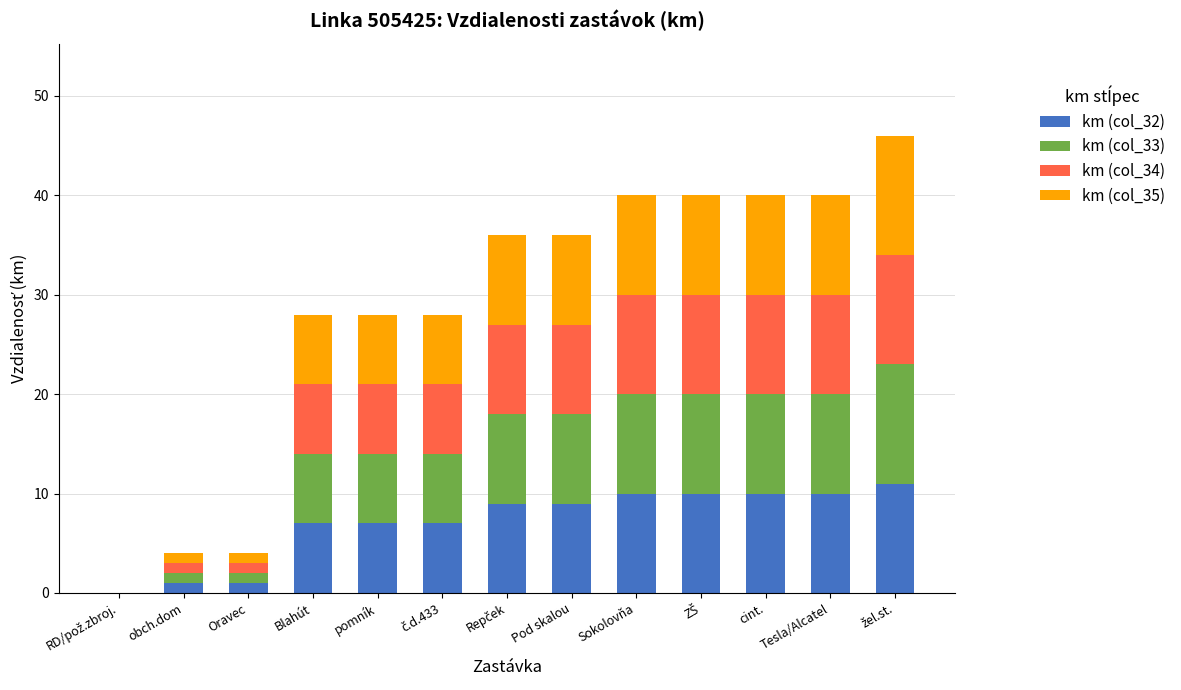

What is the maximum value for km (col_32)?

11